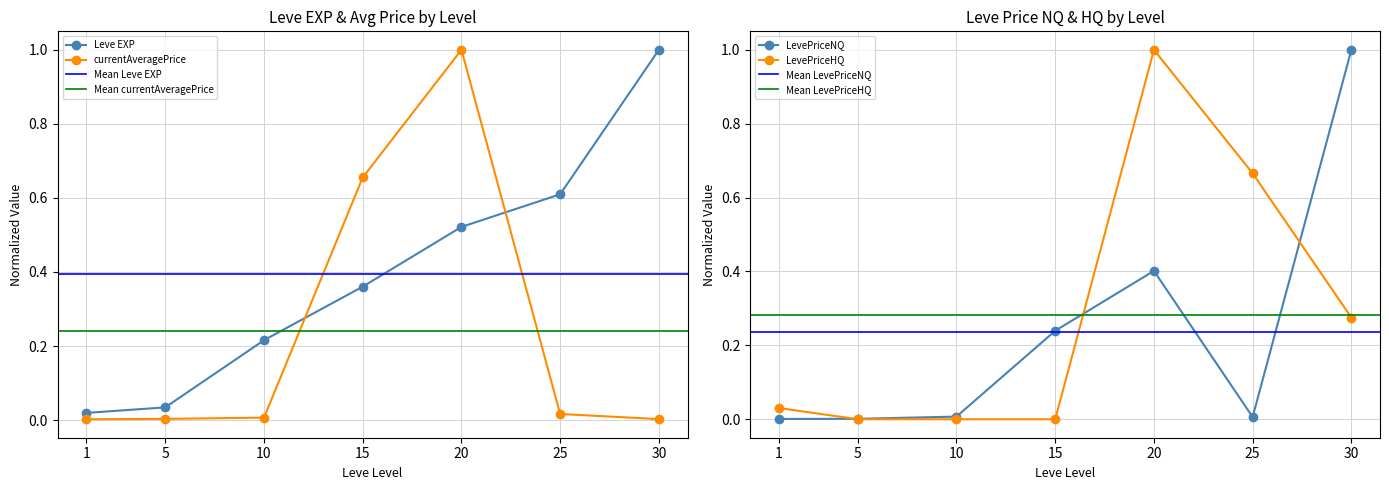

At which category does the chart reach its peak across all series?

30